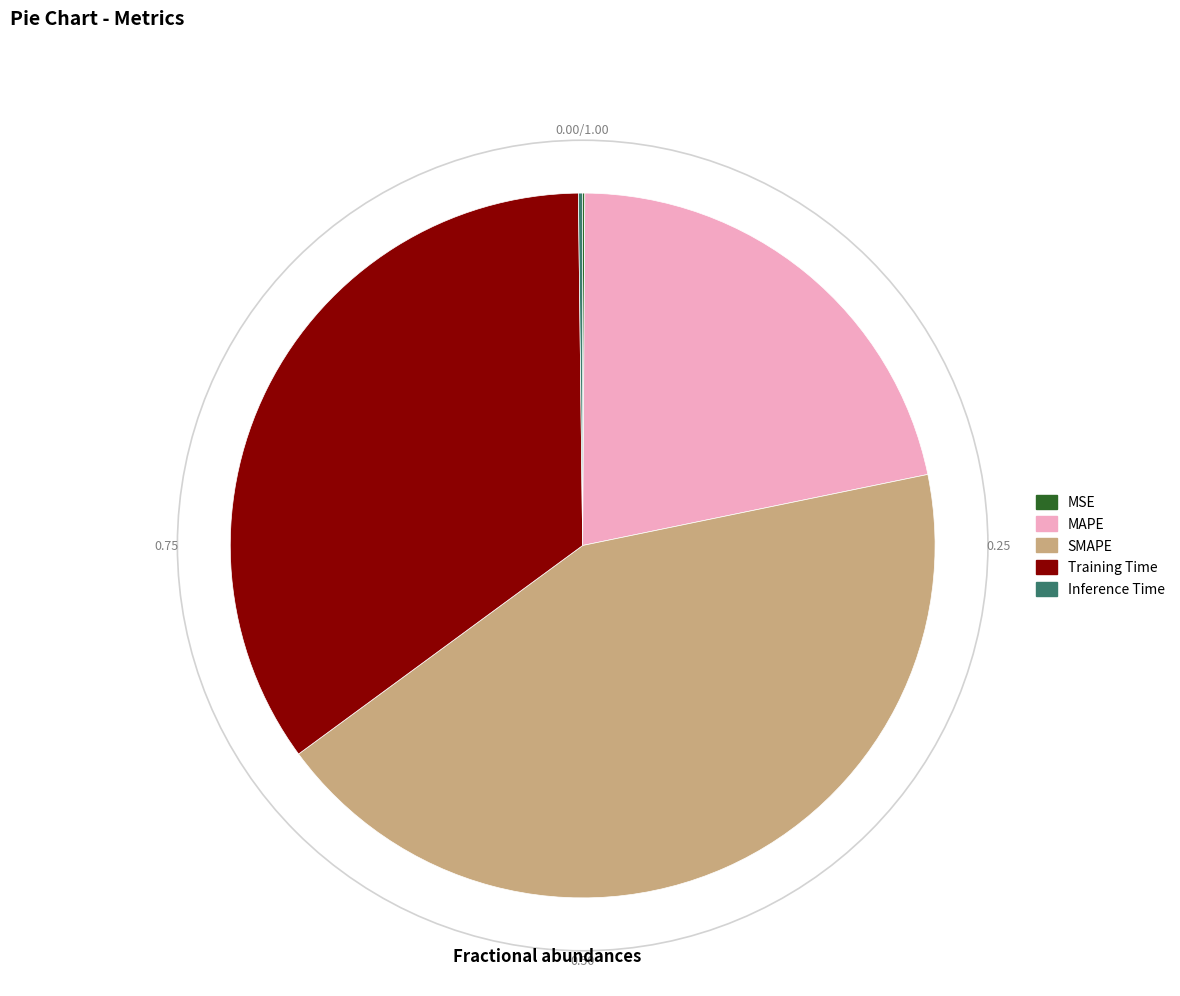

Which slice is the largest?

SMAPE